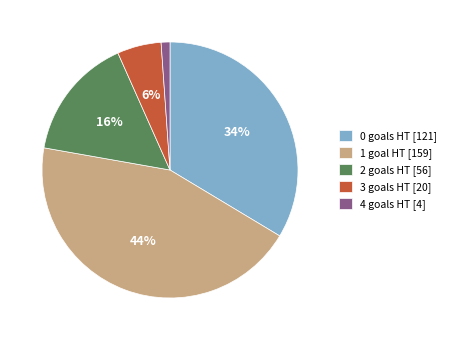

The 2 goals HT [56] slice represents 5% of the pie. True or false?

False